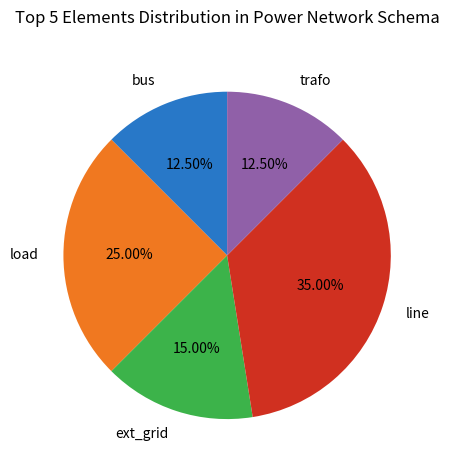

The load slice represents 25% of the pie. True or false?

True